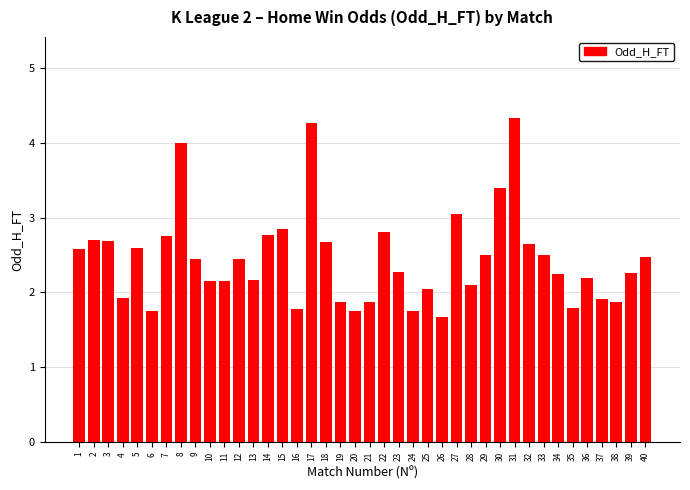

How many values exceed 2?

29